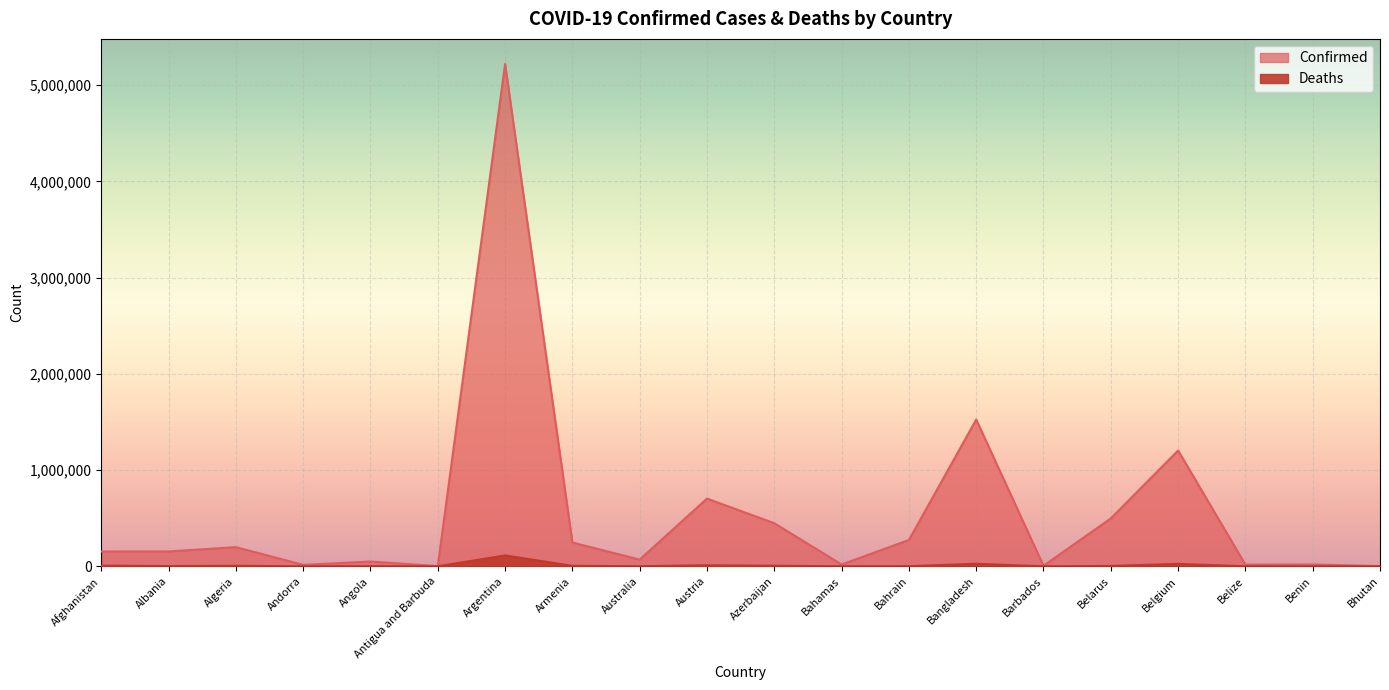

Reading left to right, what are all the values shown in this chart?

Confirmed: Afghanistan=153840	Albania=154316	Algeria=199275	Andorra=15078	Angola=49628	Antigua and Barbuda=2059	Argentina=5218993	Armenia=246997	Australia=69912	Austria=703572	Azerbaijan=447725	Bahamas=19139	Bahrain=273454	Bangladesh=1524890	Barbados=5651	Belarus=497420	Belgium=1203326	Belize=17405	Benin=19106	Bhutan=2596
Deaths: Afghanistan=7157	Albania=2531	Algeria=5519	Andorra=130	Angola=1313	Antigua and Barbuda=47	Argentina=113099	Armenia=4968	Australia=1076	Austria=10822	Azerbaijan=5920	Bahamas=453	Bahrain=1388	Bangladesh=26794	Barbados=51	Belarus=3882	Belgium=25447	Belize=373	Benin=141	Bhutan=3